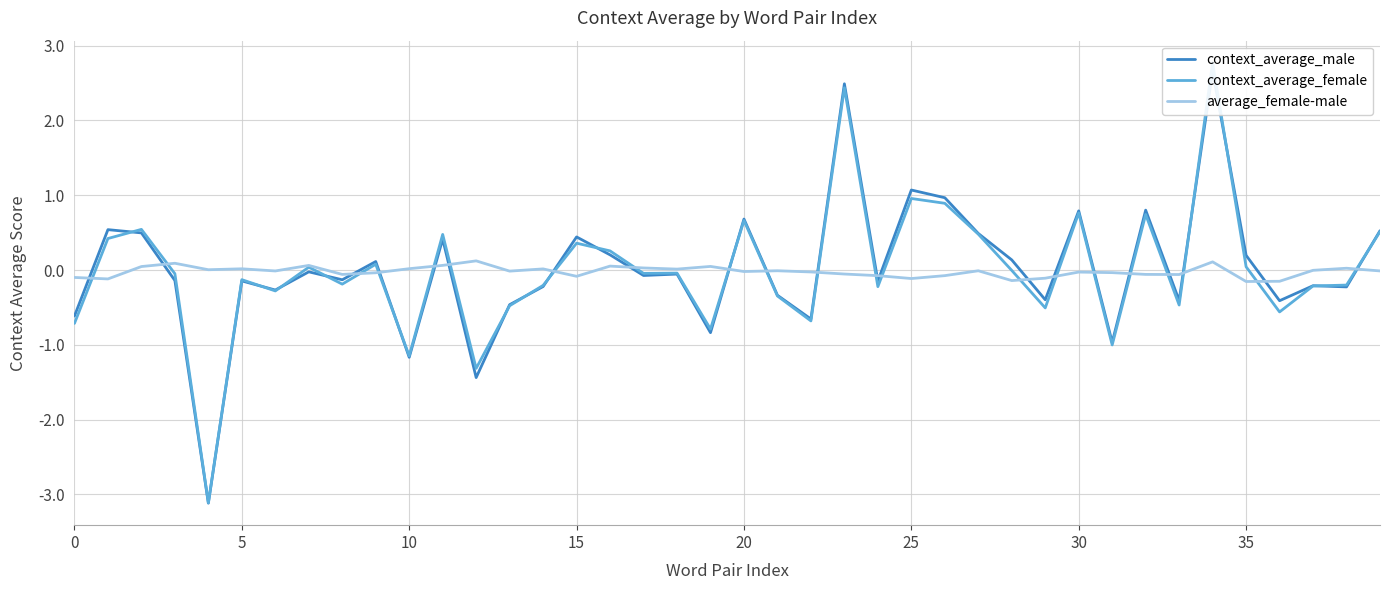

True or false: average_female-male has a value of -0.1 at 0.

True